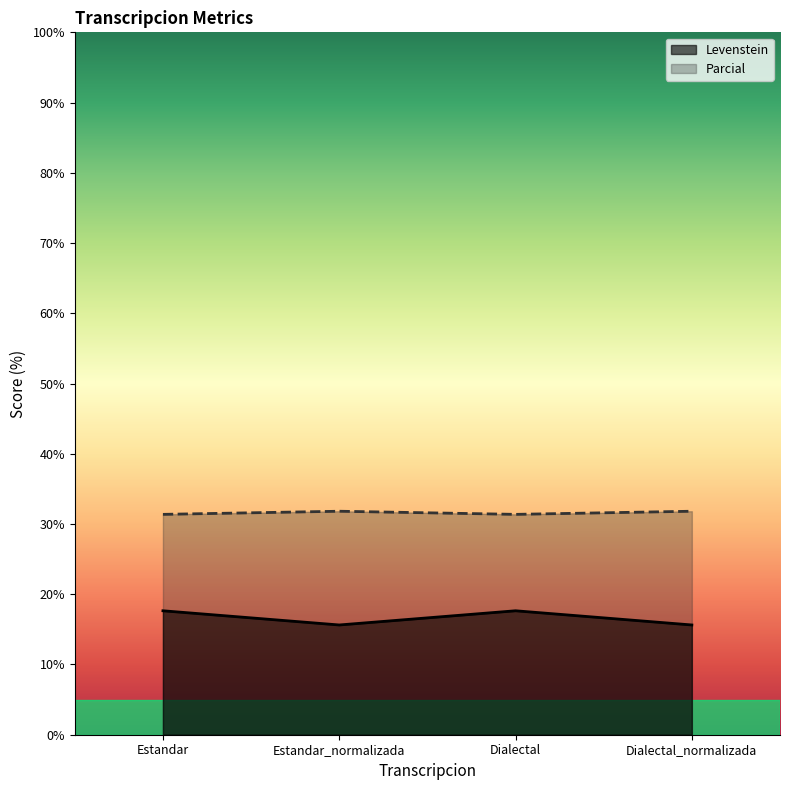

What is the label of the 4th point from the left?

Dialectal_normalizada